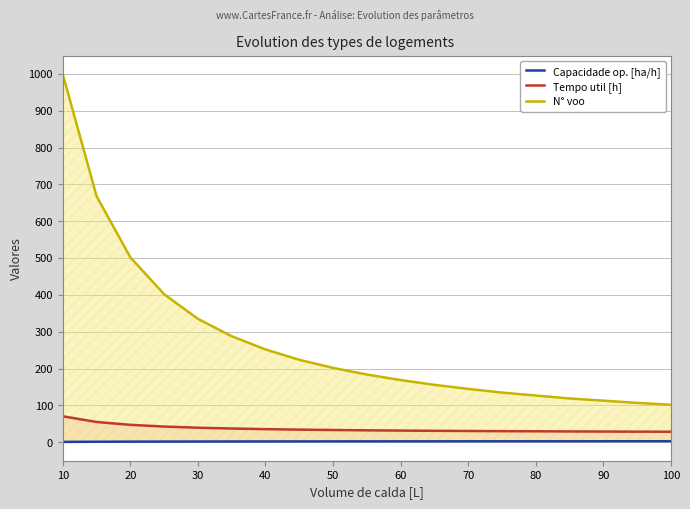

Read the N° voo value at 70.

145.0